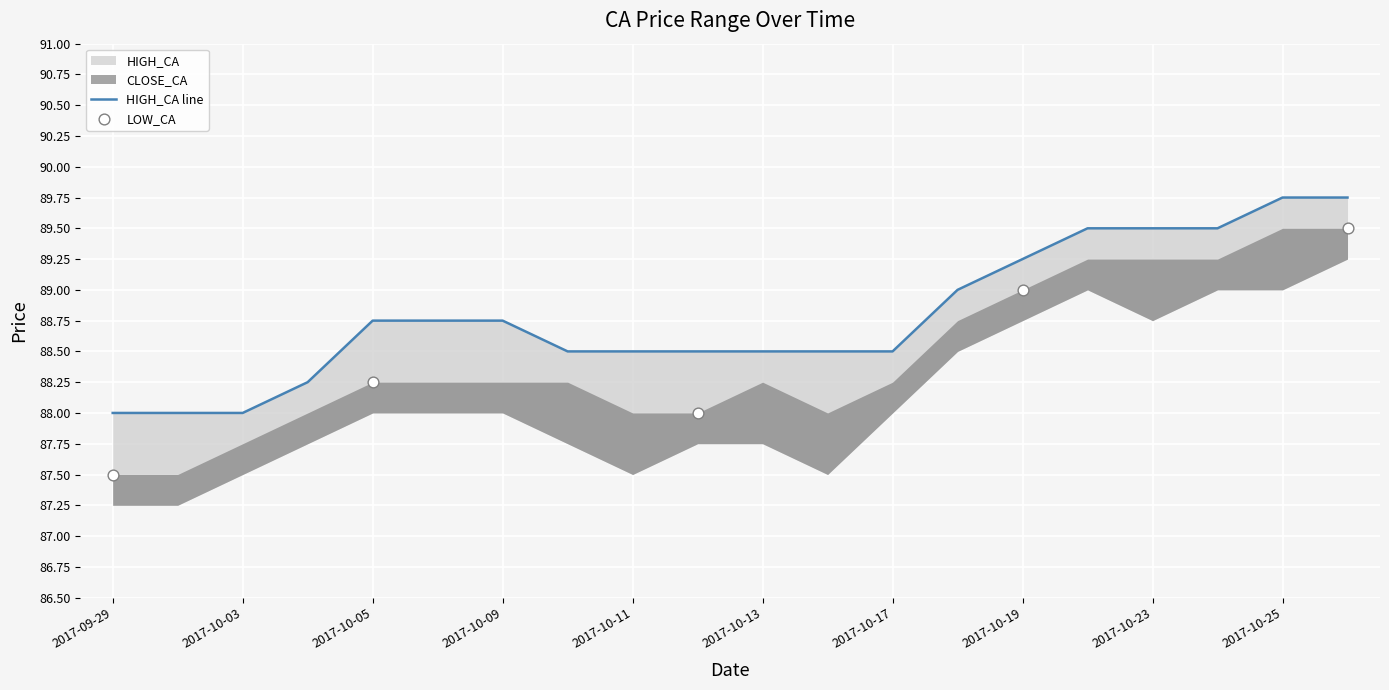

Which series reaches the maximum Y coordinate?

HIGH_CA